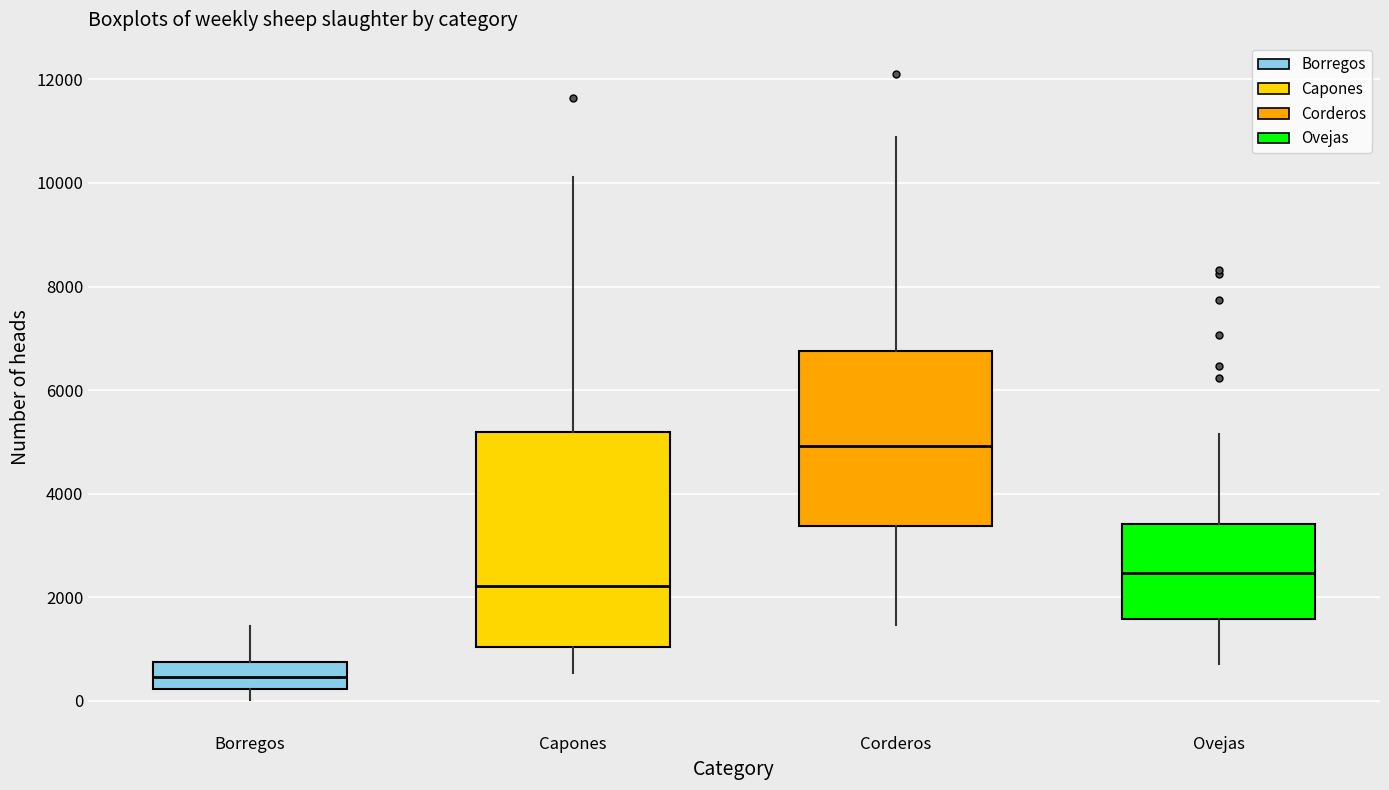

Reading left to right, read every box against the y-axis: the position of its median line, the range the box covers, and the ends of its whiskers. The values are not printed on the chart, so give them approximately, as read against the axis.

Borregos: median 400, box 200 to 800, whiskers 0 to 1400
Capones: median 2200, box 1000 to 5200, whiskers 600 to 10200
Corderos: median 5000, box 3400 to 6800, whiskers 1400 to 10800
Ovejas: median 2400, box 1600 to 3400, whiskers 800 to 5200